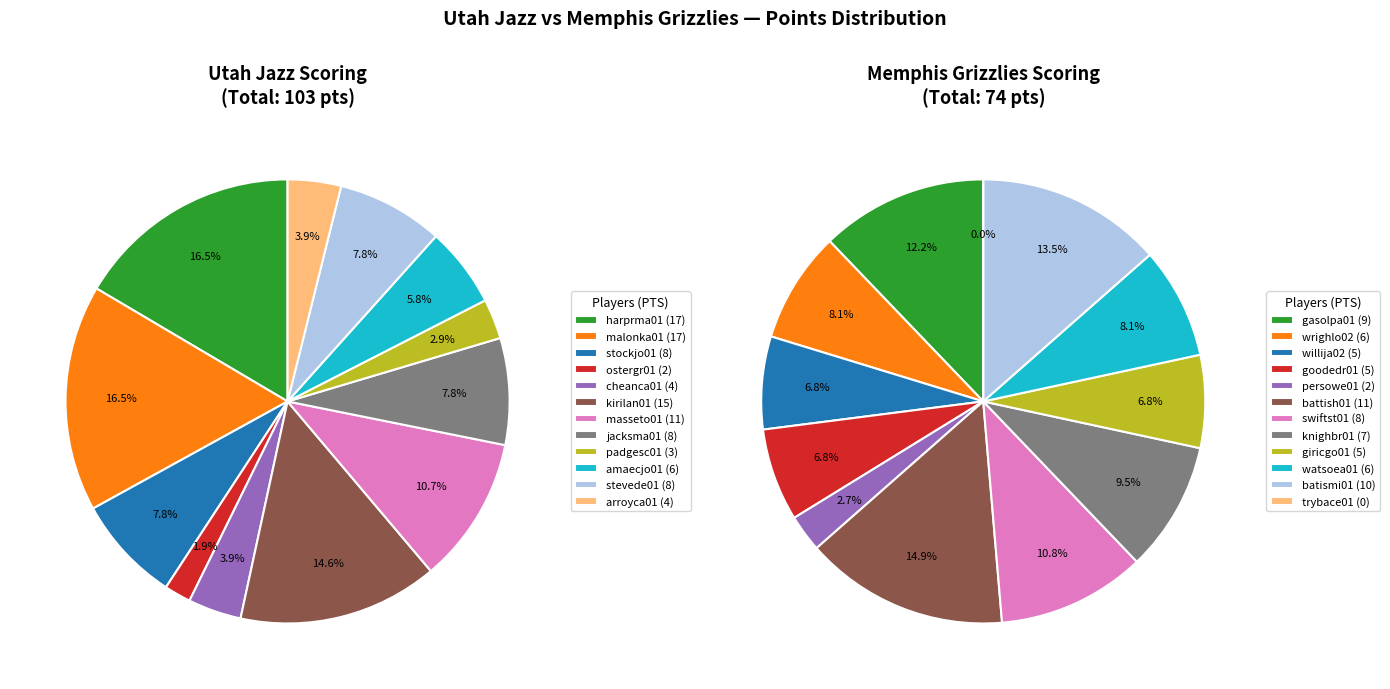

What is the difference between the highest and lowest values at 4?

2